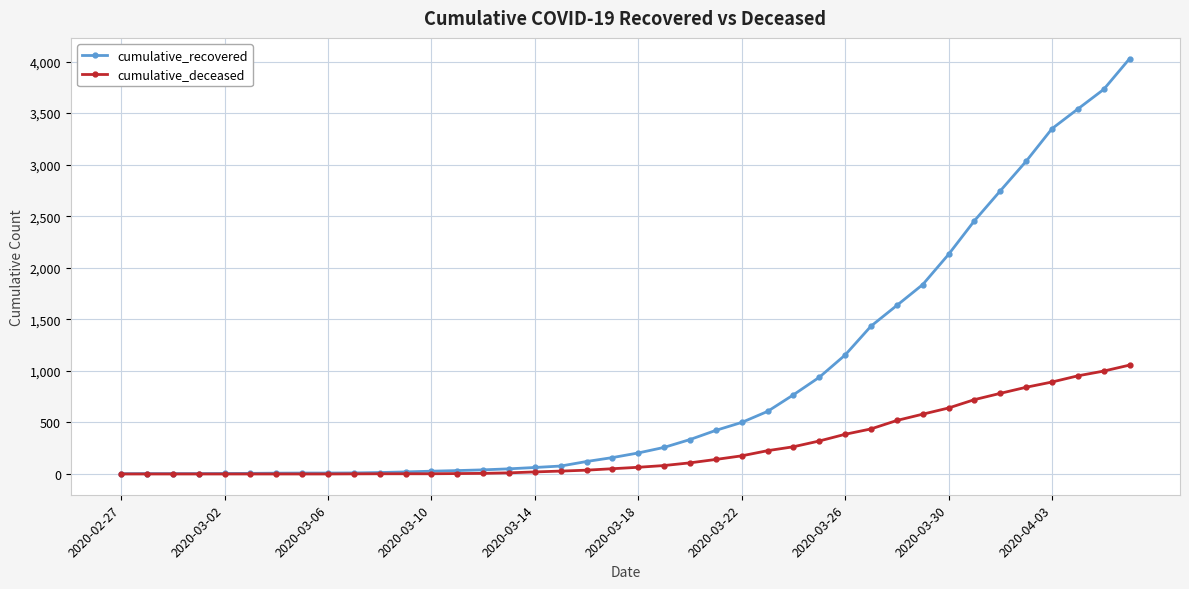

Which series has the widest spread of values?

cumulative_recovered